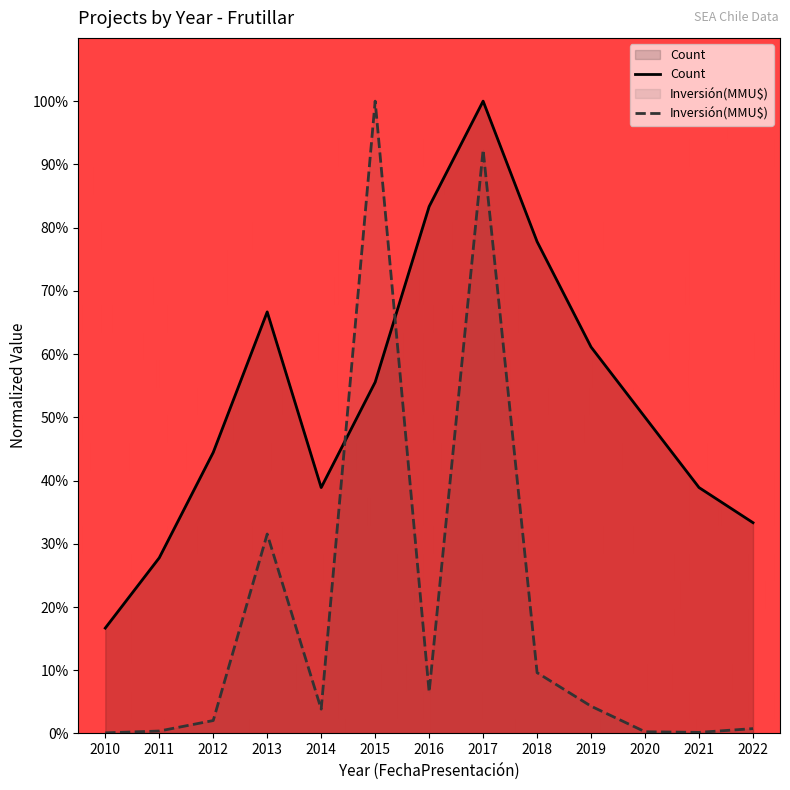

Which label corresponds to the largest value in the chart?

2017